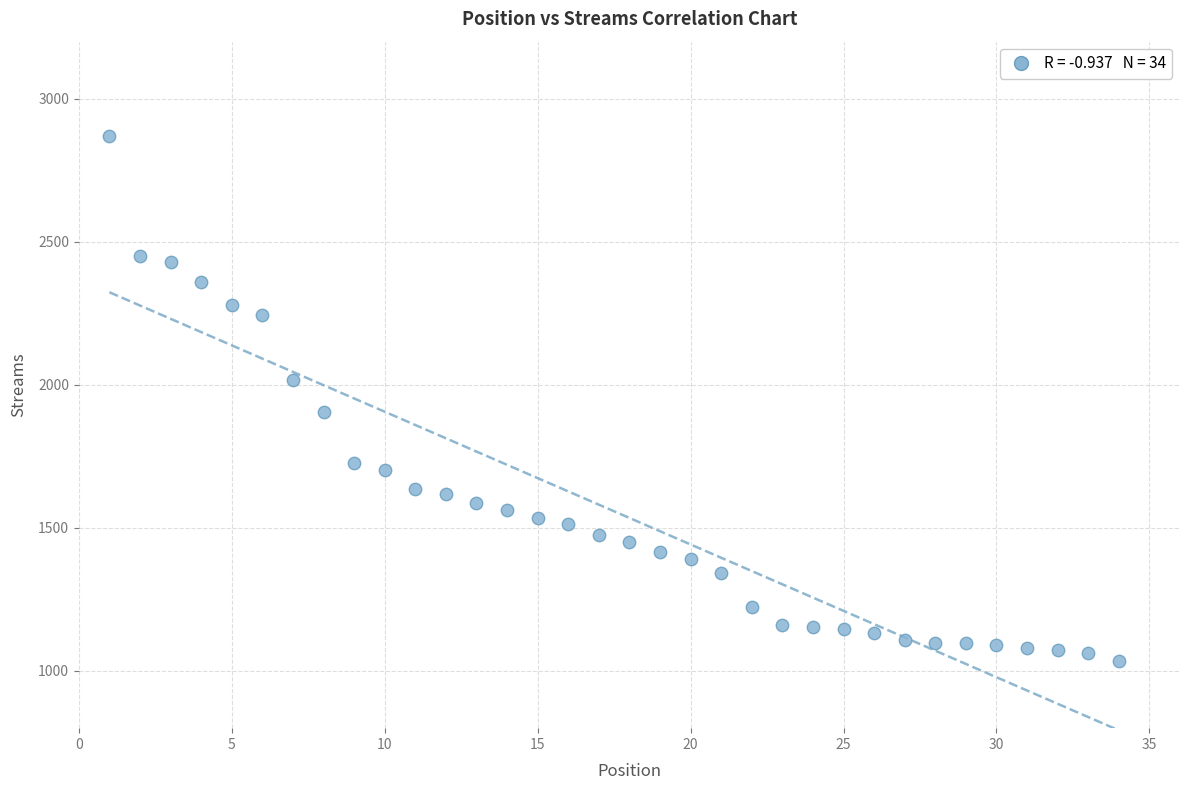

What is the range of X values (max minus min)?

33